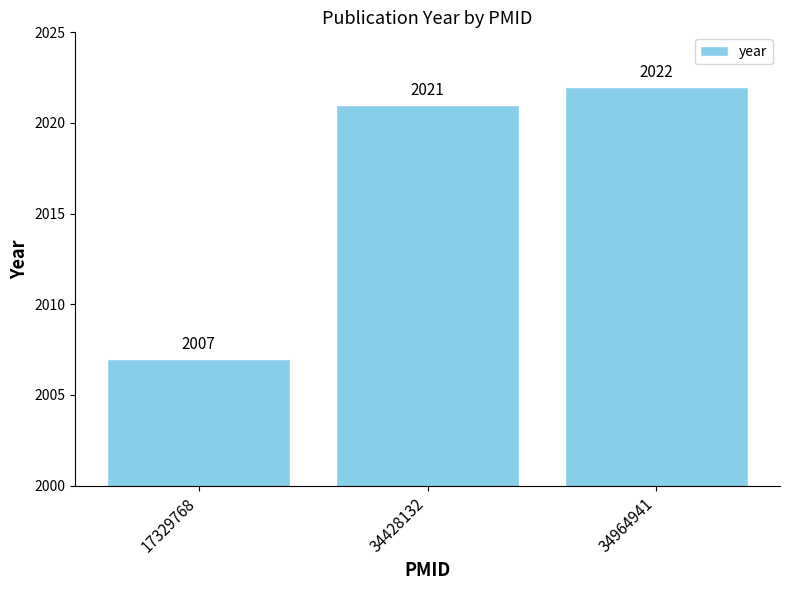

List the labels in order of value, smallest first.

17329768, 34428132, 34964941